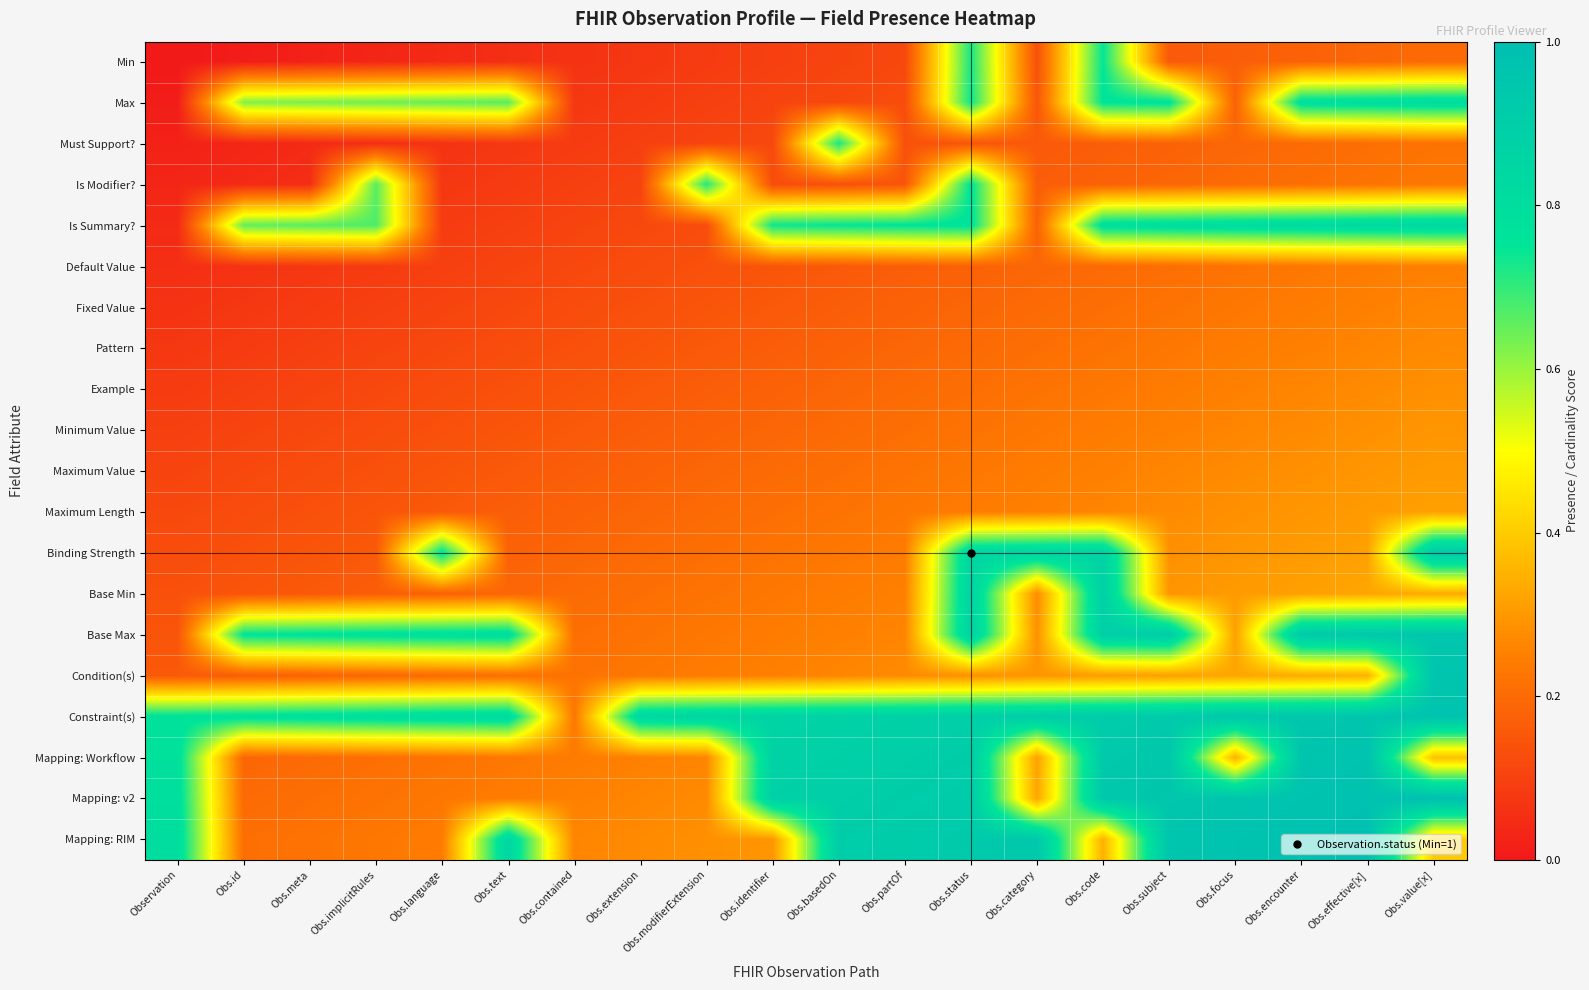

Which series changed the most between Obs.text and Obs.effective[x]?

Mapping: Workflow